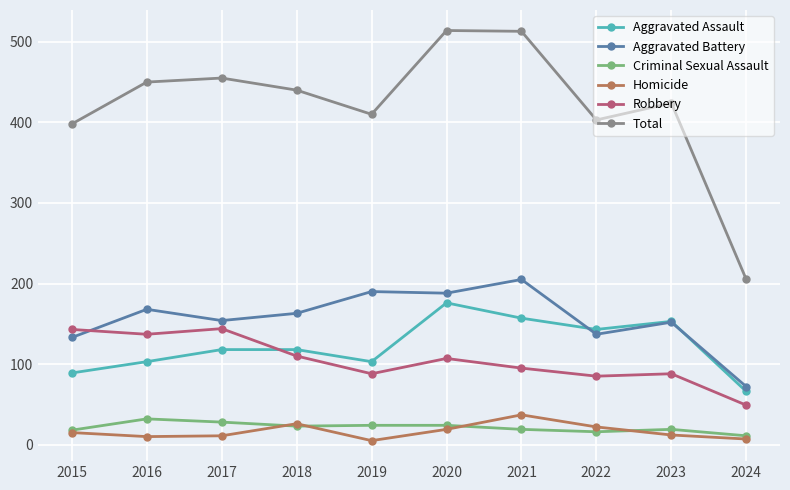

What is the value of the Aggravated Assault point at the 7th from the left?

157